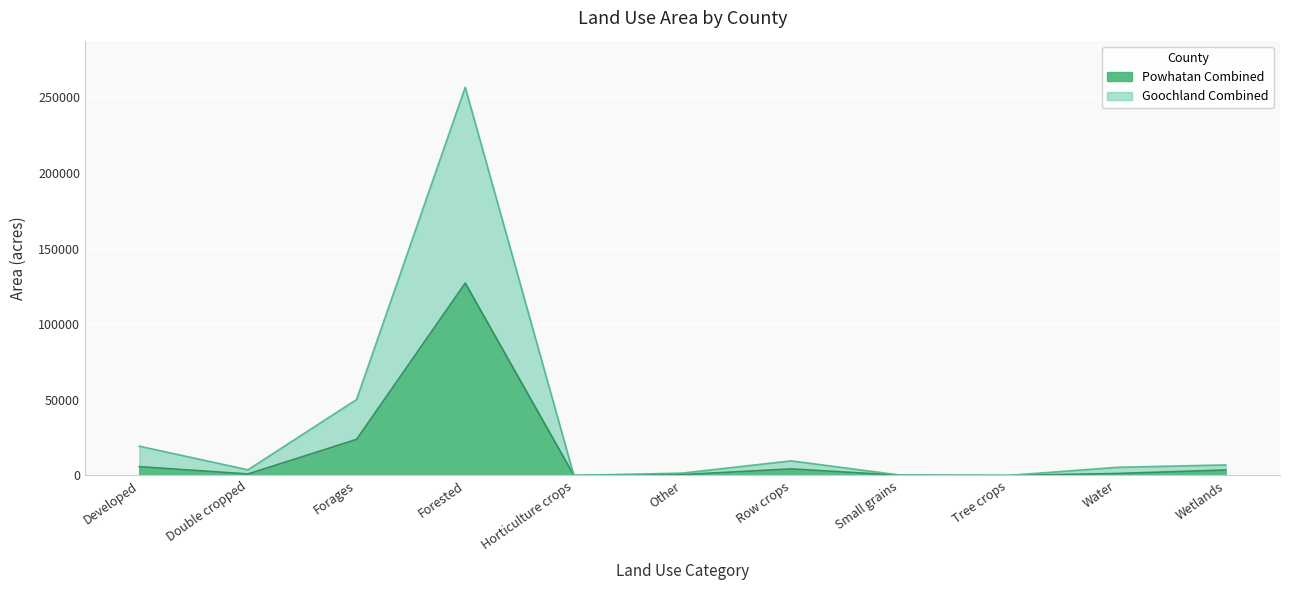

Where is the first local minimum for Powhatan Combined?

Double cropped